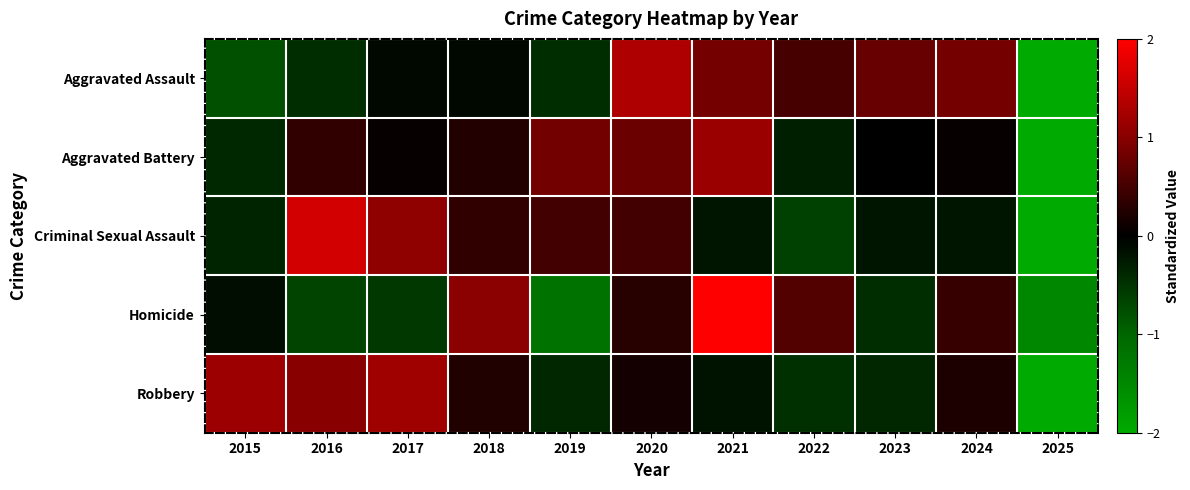

What is the greatest value displayed?

2.2